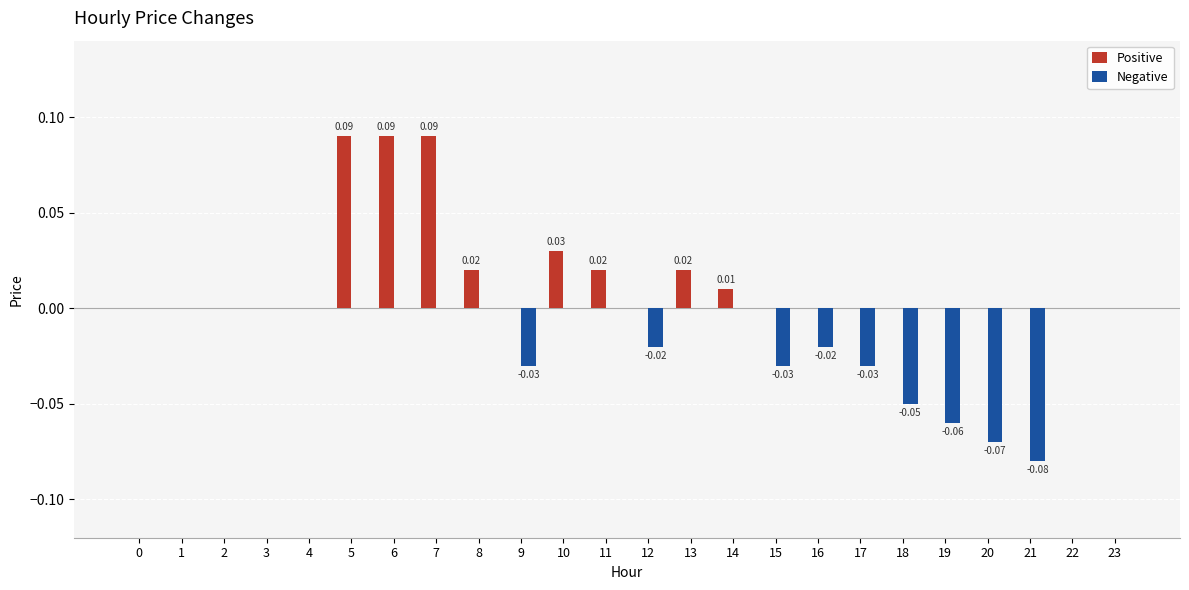

Which series changed the most between 5 and 12?

Positive